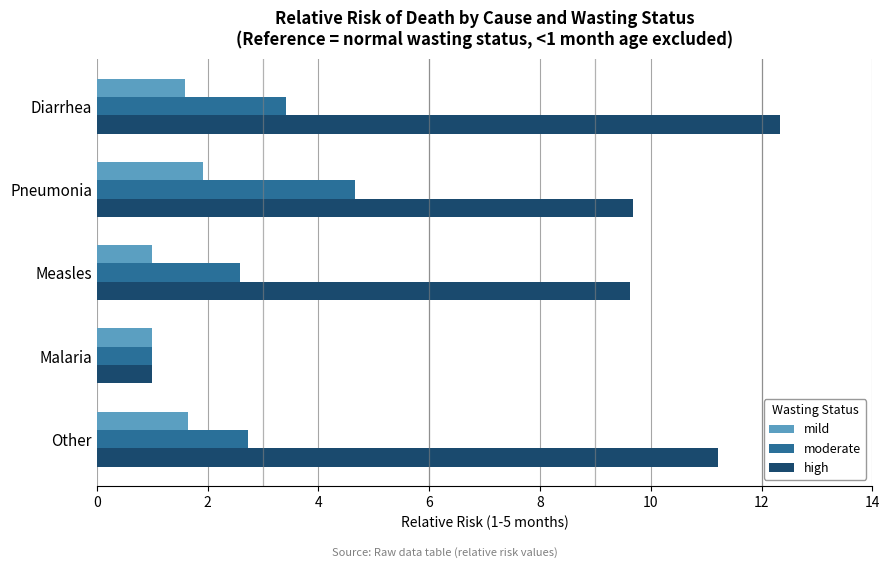

True or false: high has a value of 9.6 at Measles.

True